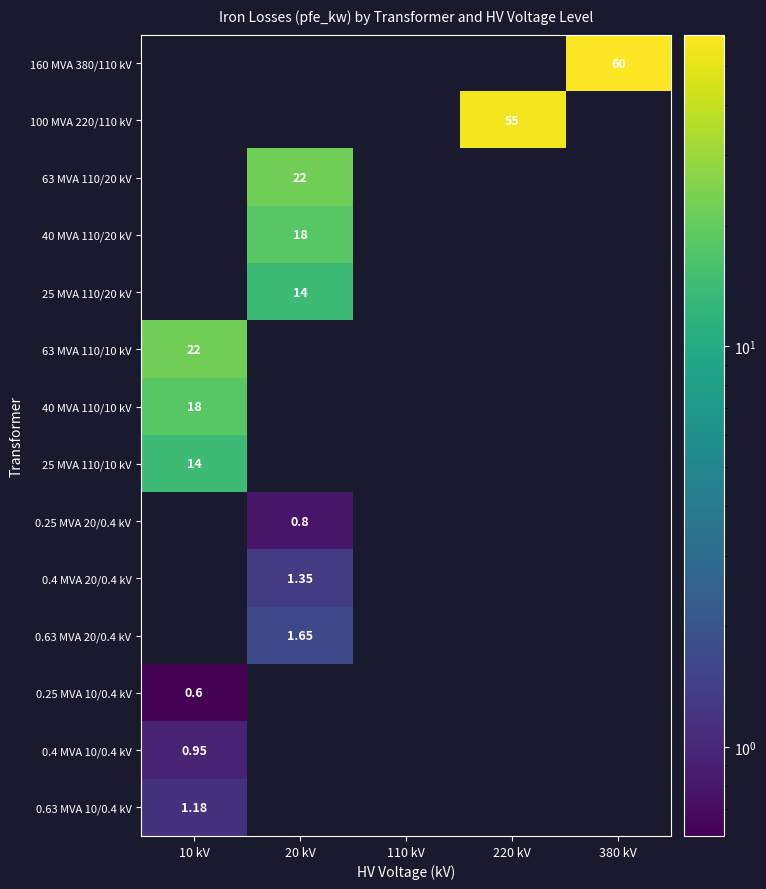

The value of 63 MVA 110/20 kV at 20 kV is 22.0. True or false?

True